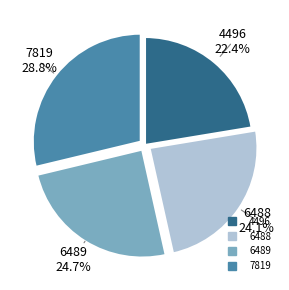

How many segments does this pie chart have?

4